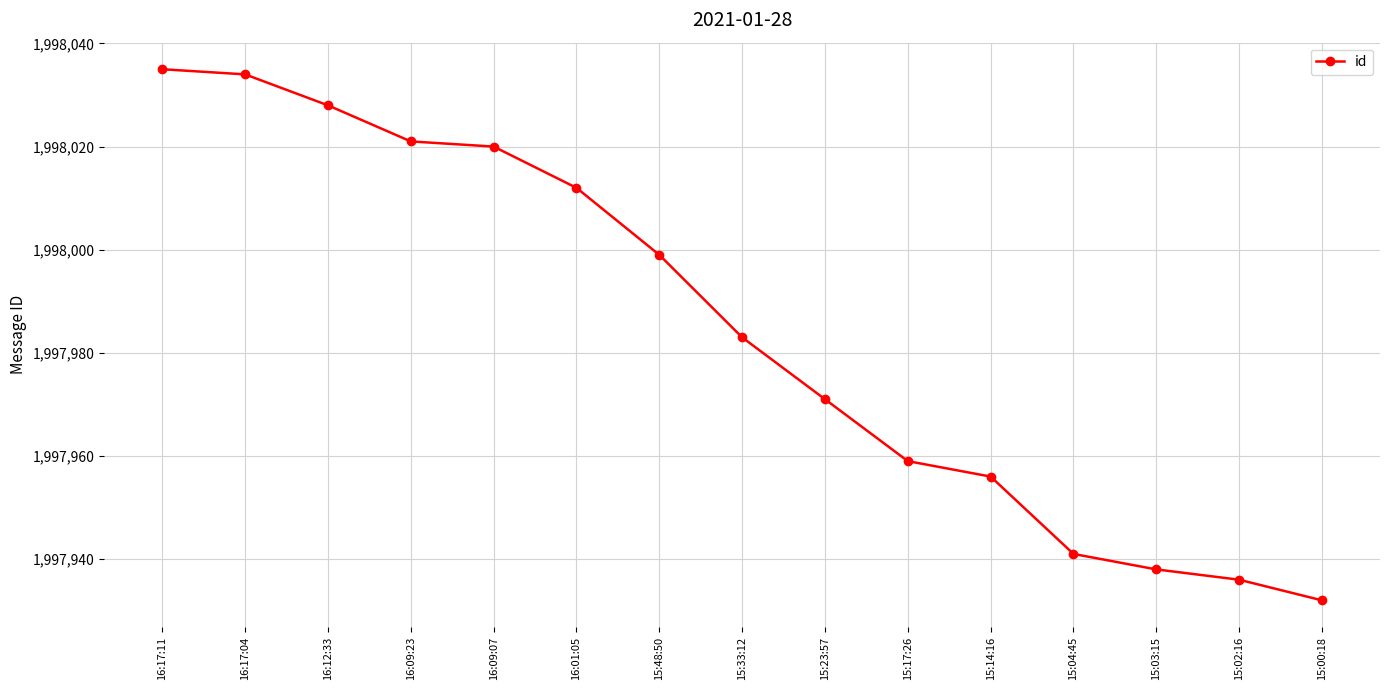

What is the difference between the values at 15:14:16 and 16:17:04?

78